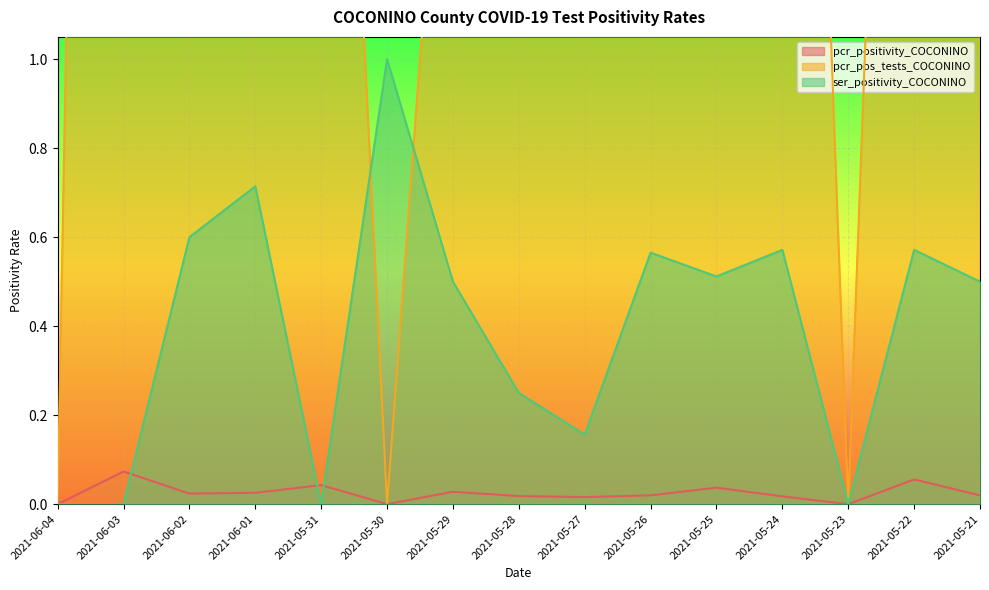

Where is ser_positivity_COCONINO nearest to the value 0?

2021-06-04